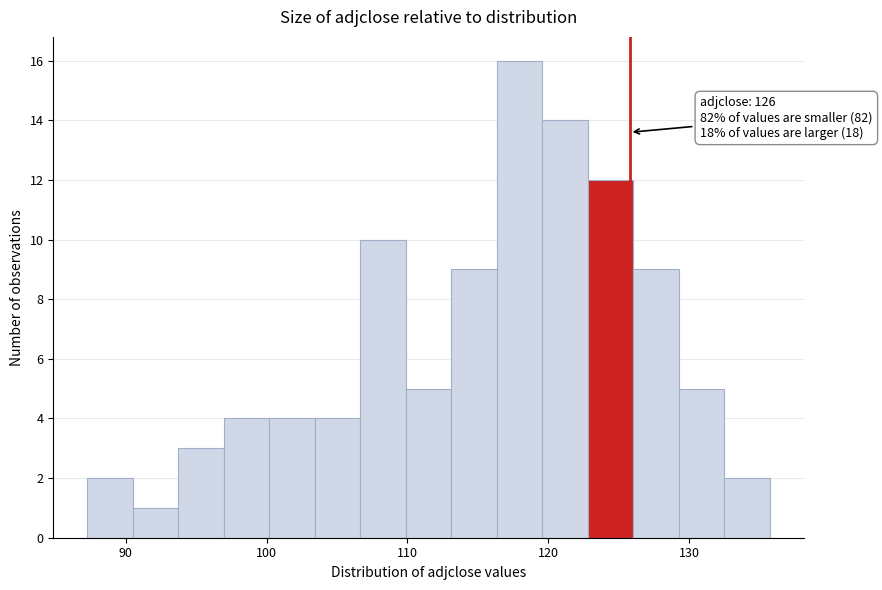

Around what value on the x-axis is the tallest bar? Give the approximate position of its centre, as read against the axis.

118